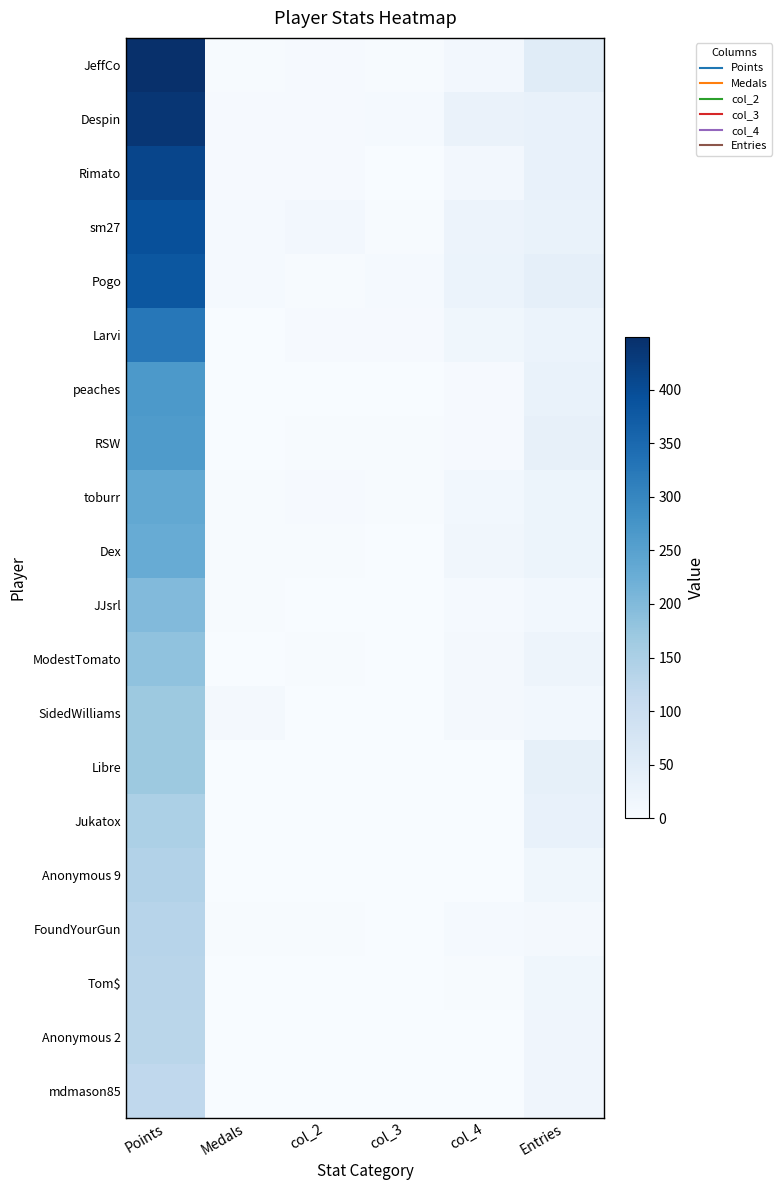

How many series are shown in this chart?

20